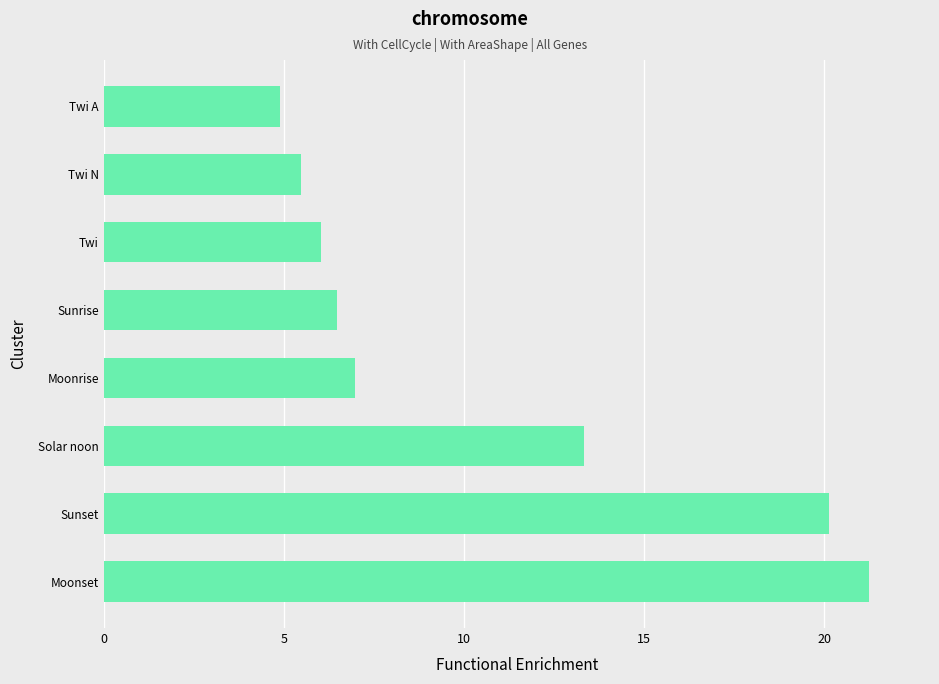

What is the sum of the values at Twi A and Moonset?

26.1